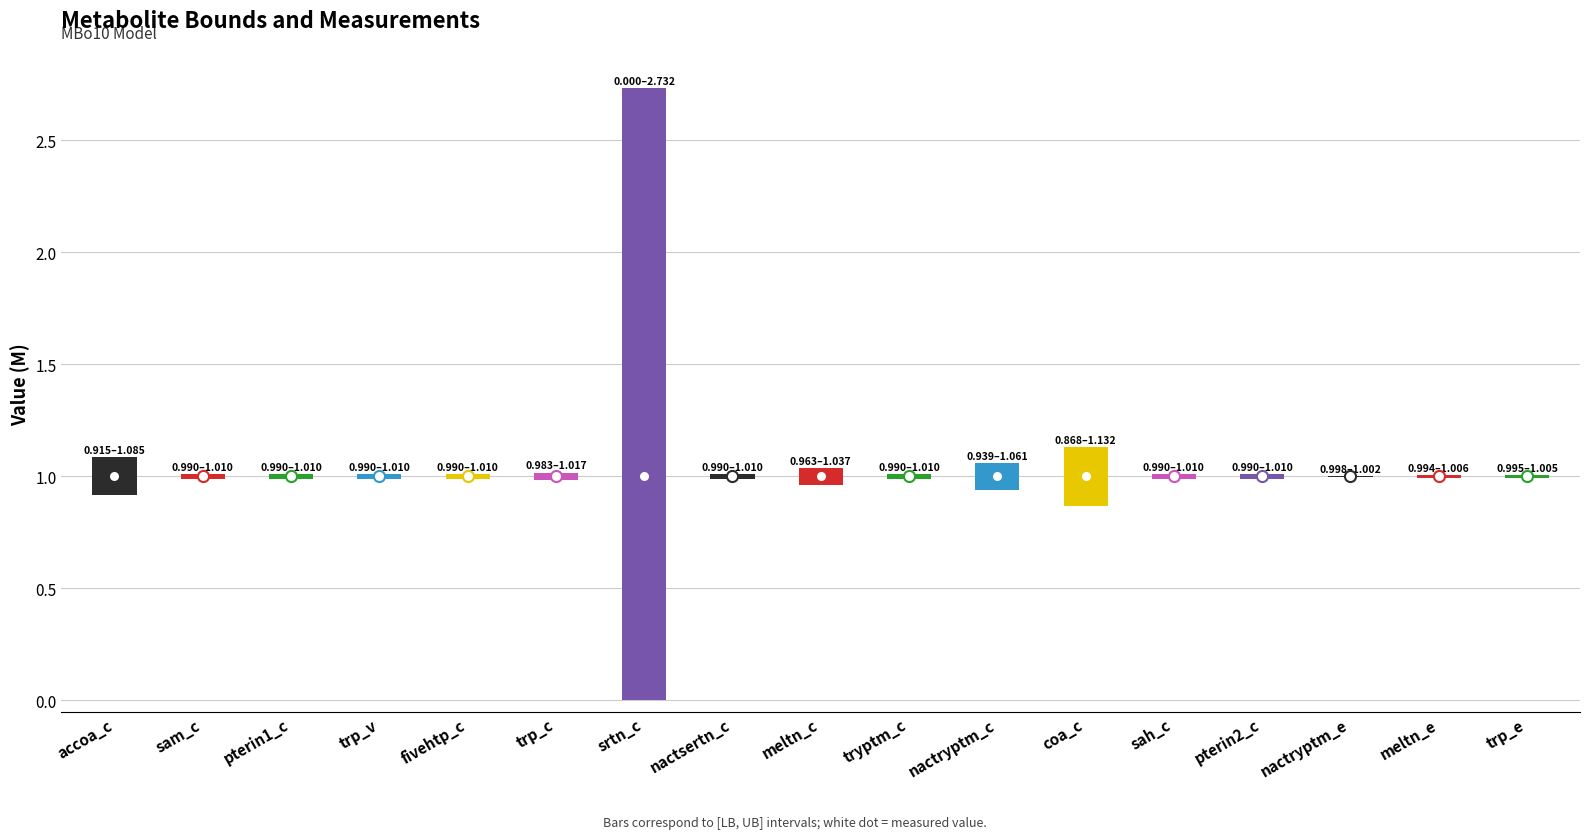

What is the greatest value displayed?

2.7